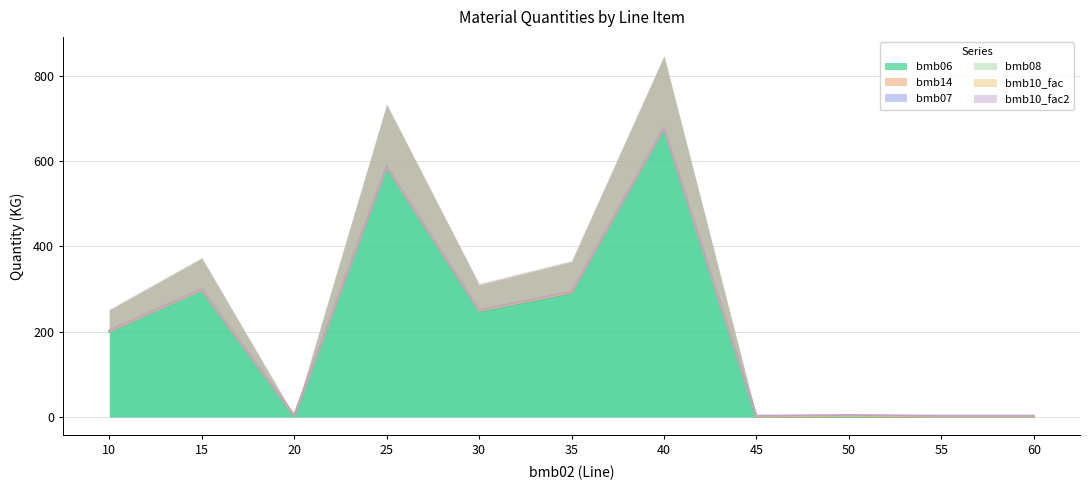

At 50, list the series in order from largest to smallest.

bmb14, bmb07, bmb10_fac, bmb10_fac2, bmb06, bmb08